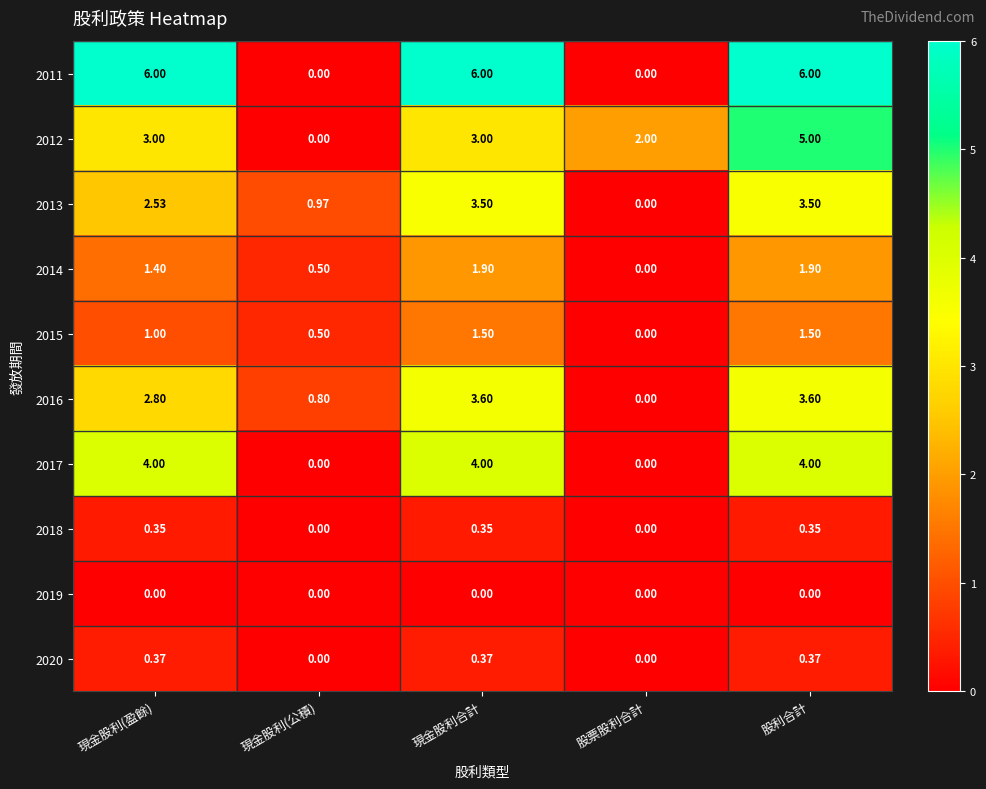

Where is 2016 nearest to the value 1?

現金股利(公積)